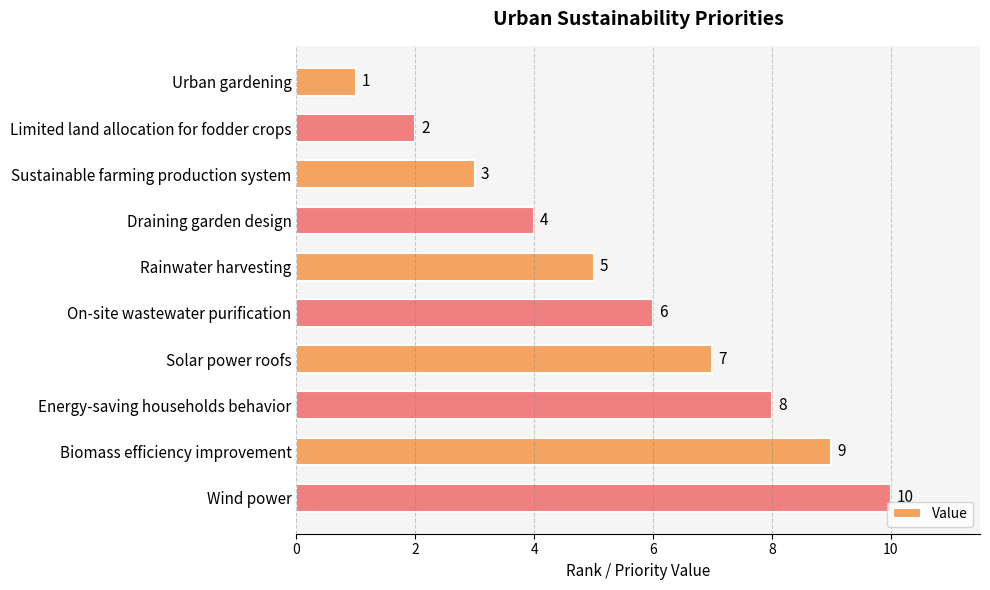

True or false: the data shows 7 at Solar power roofs.

True